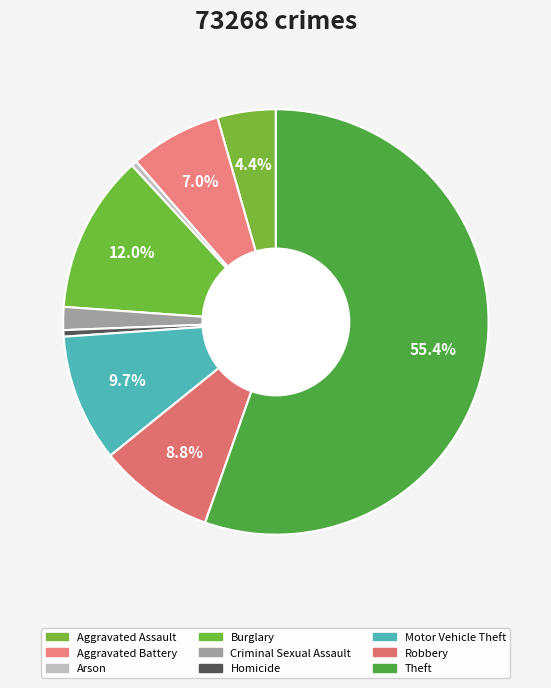

Rank the categories by value from highest to lowest.

Theft, Burglary, Motor Vehicle Theft, Robbery, Aggravated Battery, Aggravated Assault, Criminal Sexual Assault, Homicide, Arson